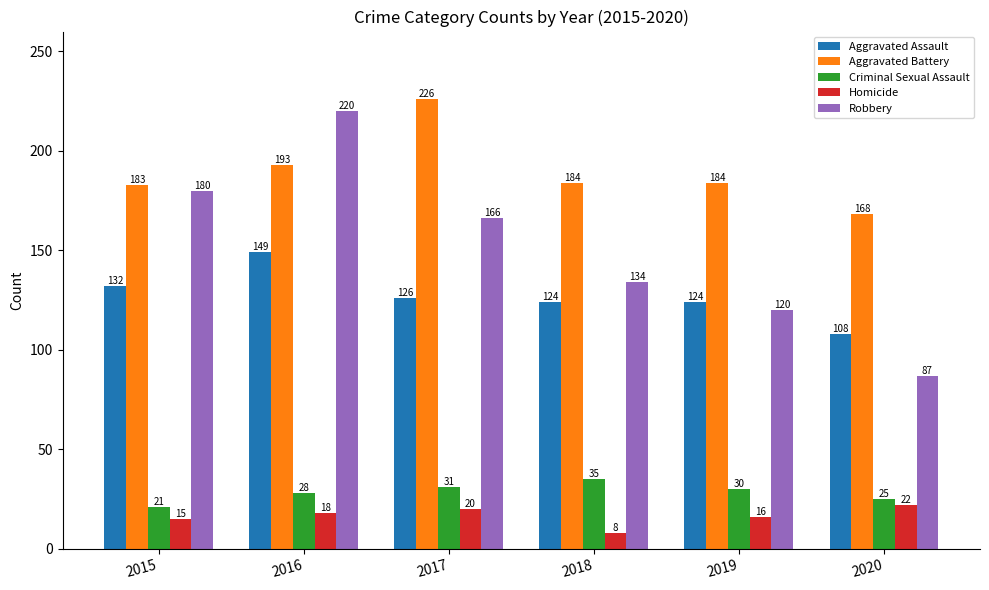

At which category is the sum across all series the highest?

2016